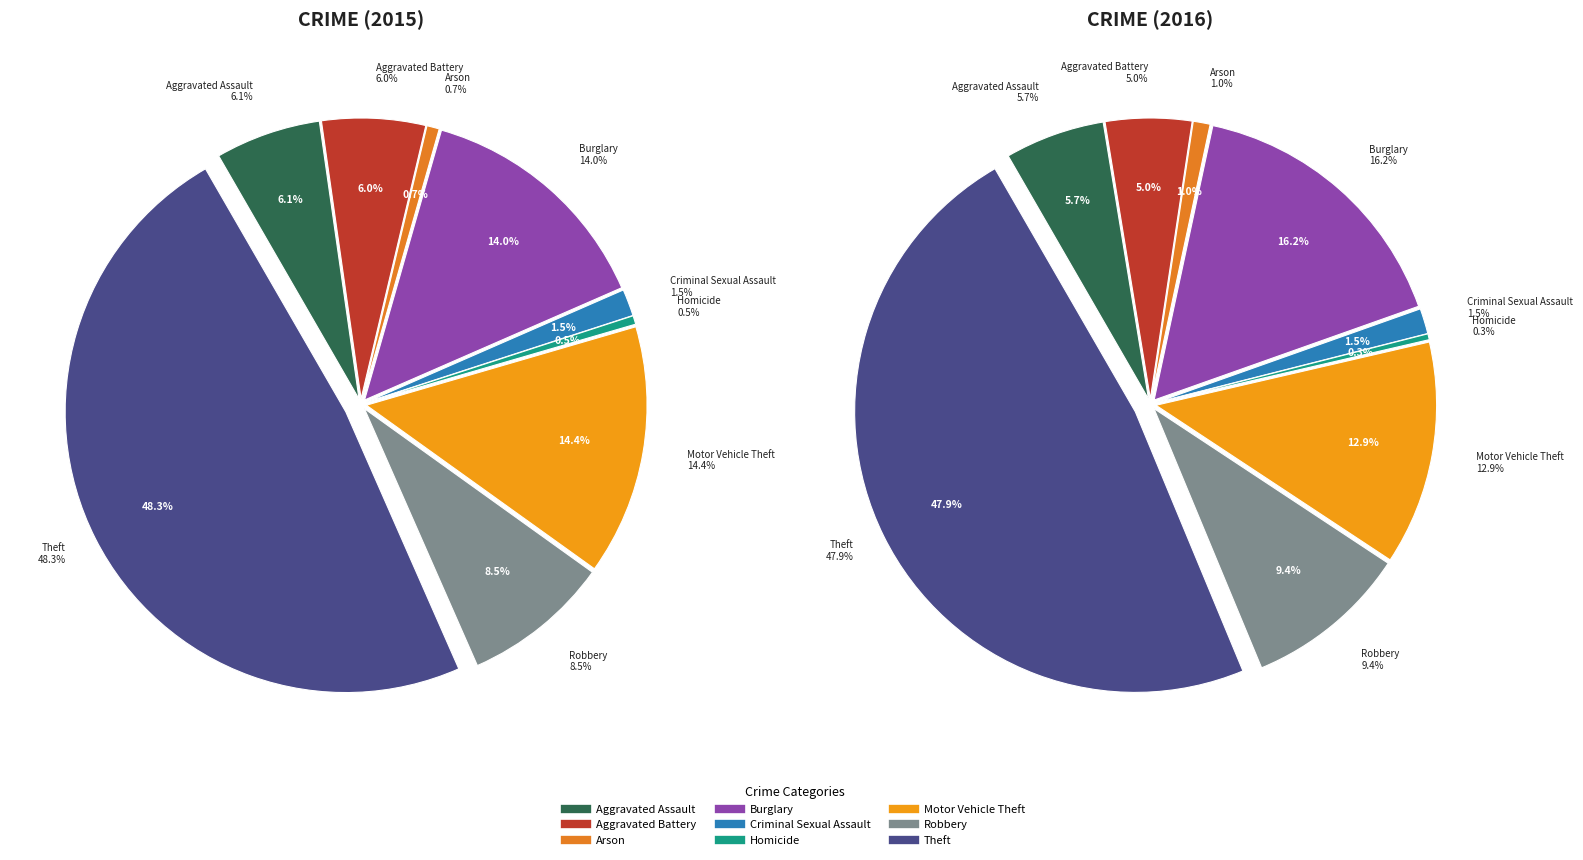

Rank the categories by value from highest to lowest.

Theft, Motor Vehicle Theft, Burglary, Robbery, Aggravated Assault, Aggravated Battery, Criminal Sexual Assault, Arson, Homicide